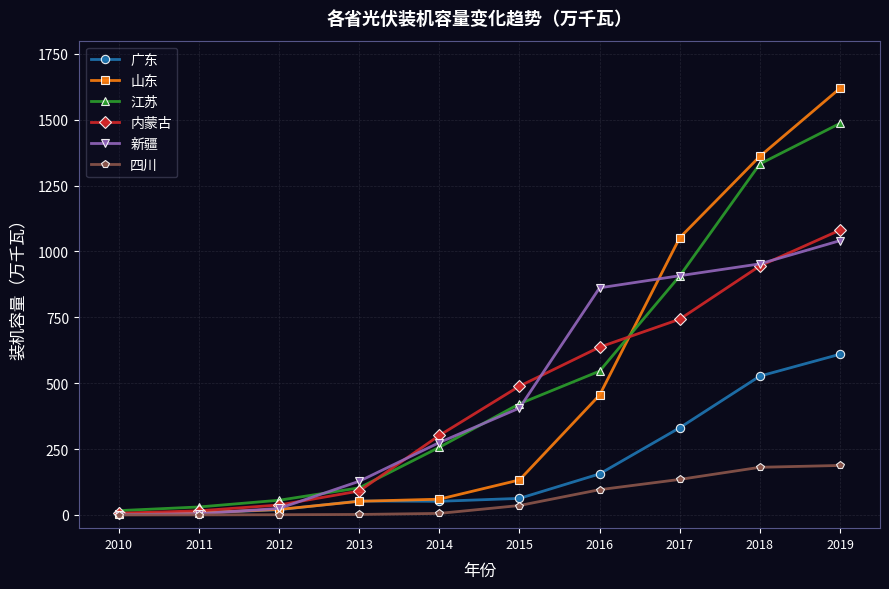

Is the value of 新疆 at 2019 greater than the value of 四川 at 2011?

Yes